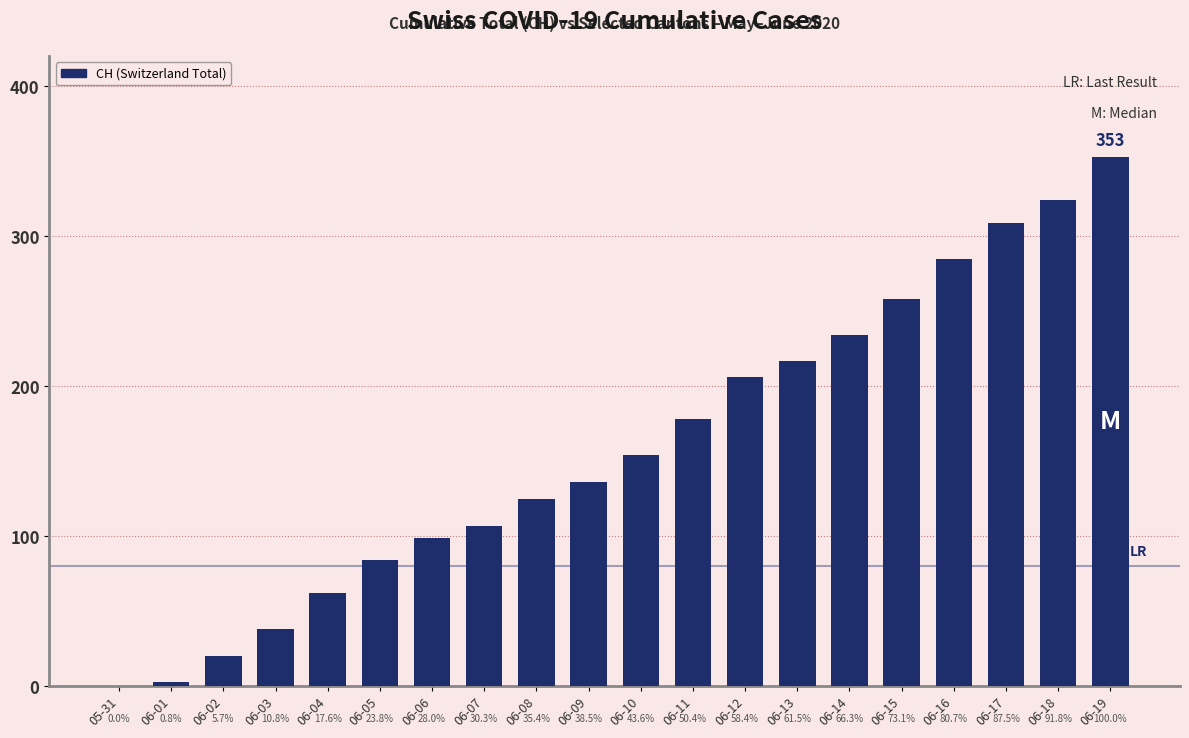

Are the bars horizontal?

No